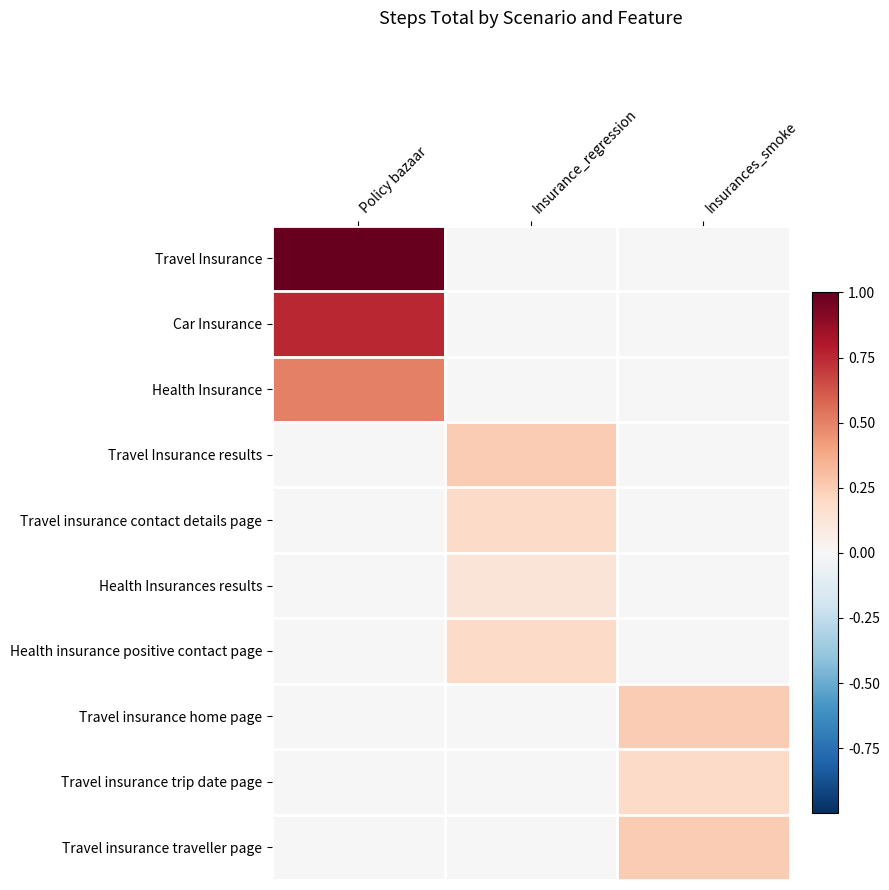

At Insurances_smoke, list the series in order from smallest to largest.

Travel Insurance, Car Insurance, Health Insurance, Travel Insurance results, Travel insurance contact details page, Health Insurances results, Health insurance positive contact page, Travel insurance trip date page, Travel insurance home page, Travel insurance traveller page